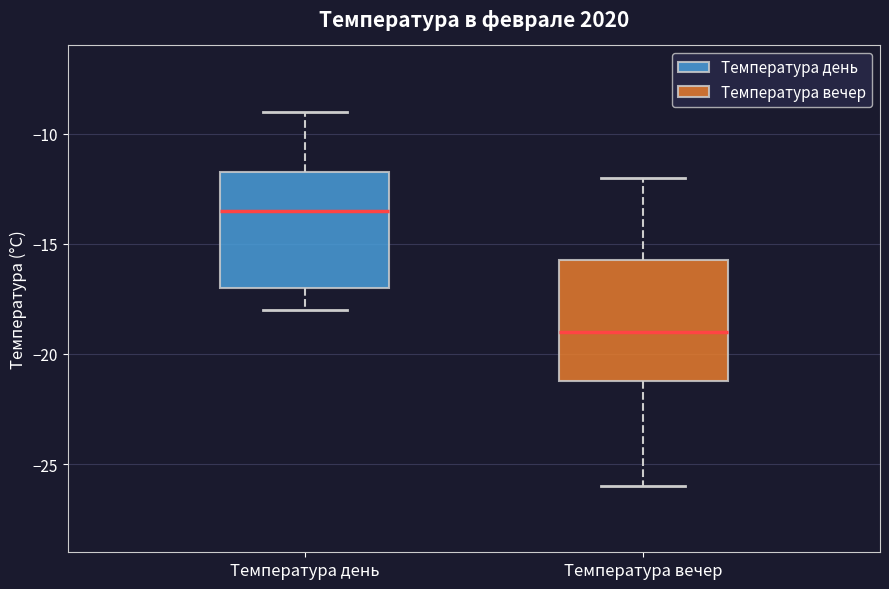

Reading left to right, read every box against the y-axis: the position of its median line, the range the box covers, and the ends of its whiskers. The values are not printed on the chart, so give them approximately, as read against the axis.

Температура день: median -13.5, box -17.0 to -11.5, whiskers -18.0 to -9.0
Температура вечер: median -19.0, box -21.0 to -15.5, whiskers -26.0 to -12.0